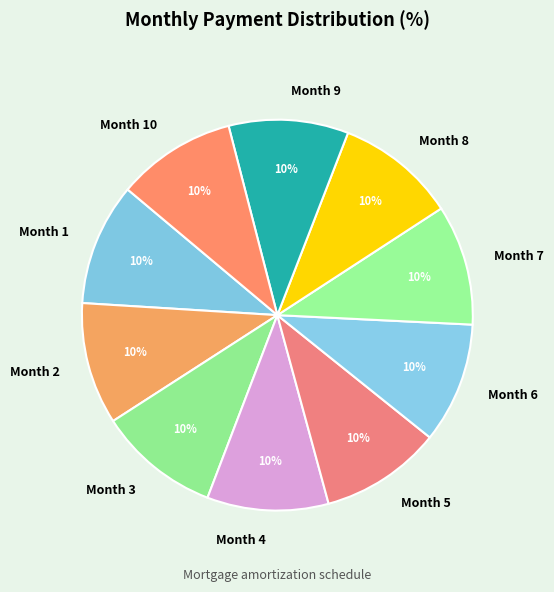

Is Month 7 the majority of the pie?

No